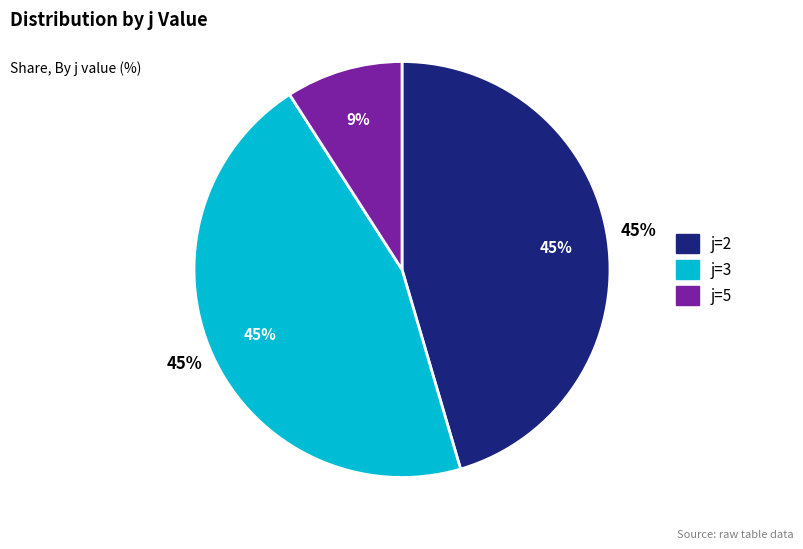

Which category has the smallest portion of the pie?

j=5